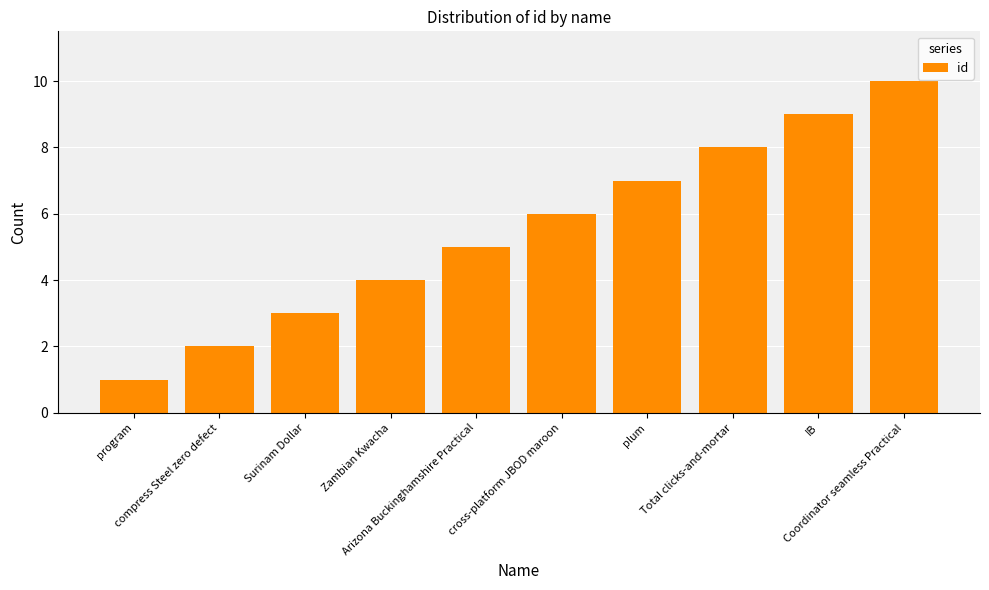

What is the minimum value shown in the chart?

1